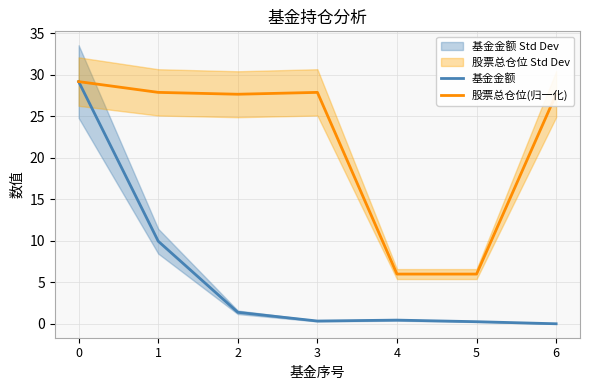

What is the spread (max minus min) of values at 1?

17.9